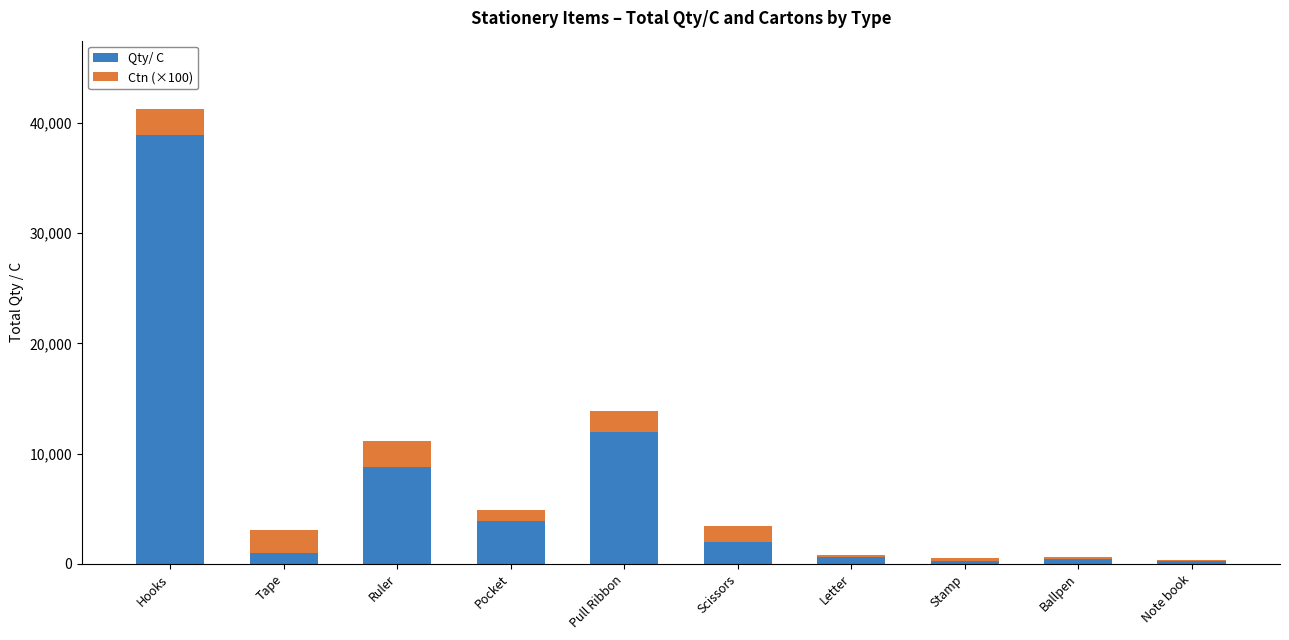

The value of Qty/ C at Pull Ribbon is 19471. True or false?

False